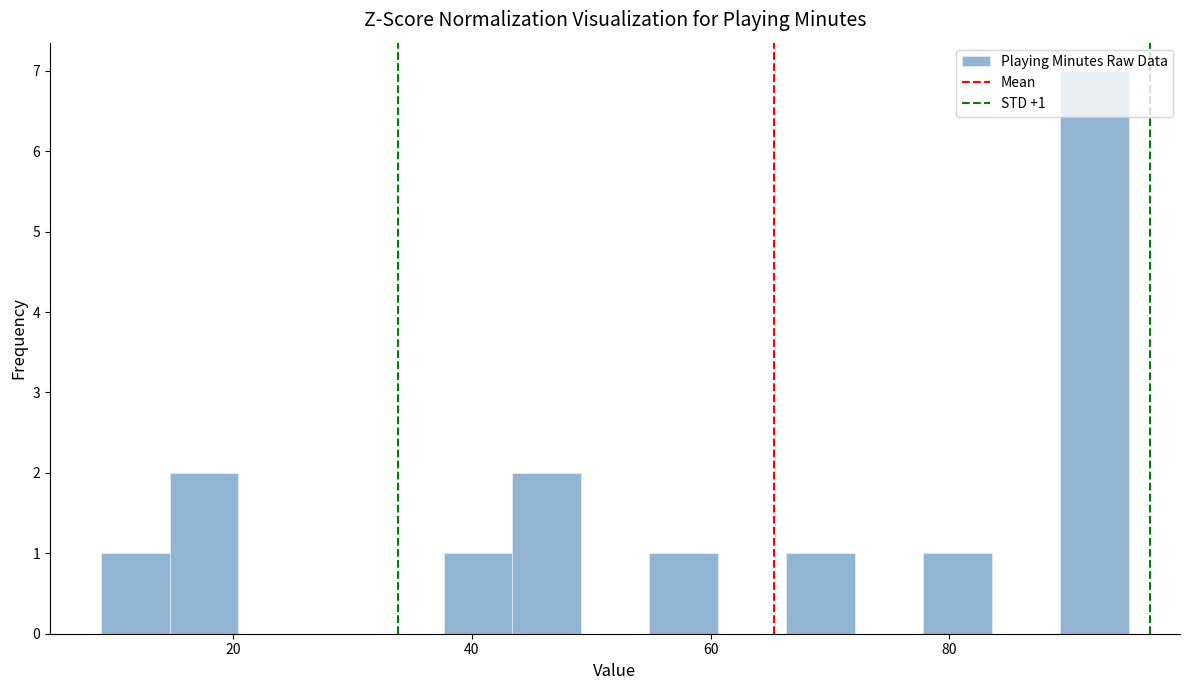

Read against the x-axis, roughly where is the centre of the tallest bar?

92